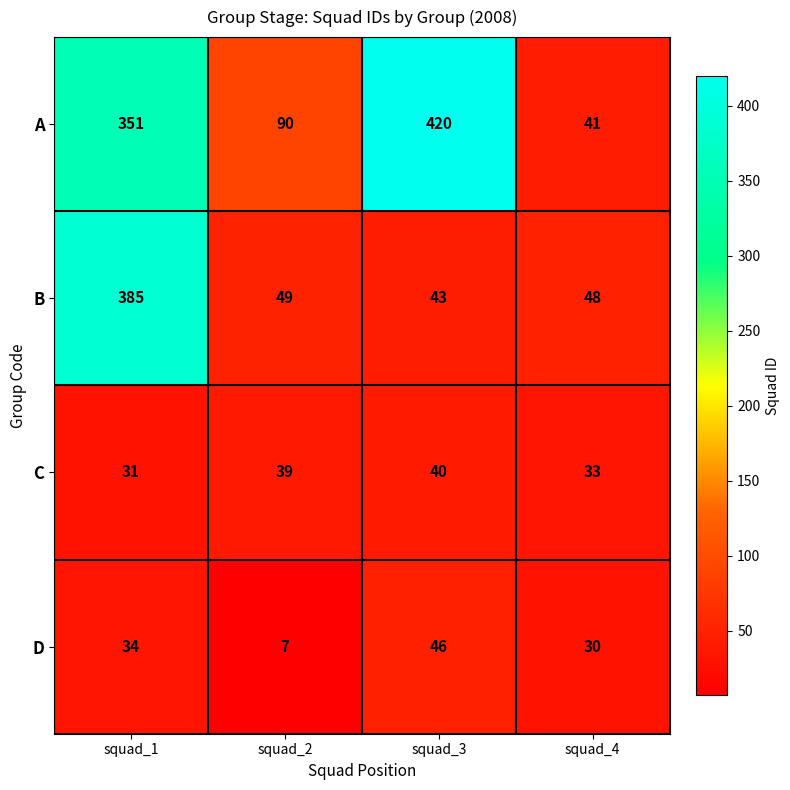

What is the difference between the maximum and minimum values in the B series?

342